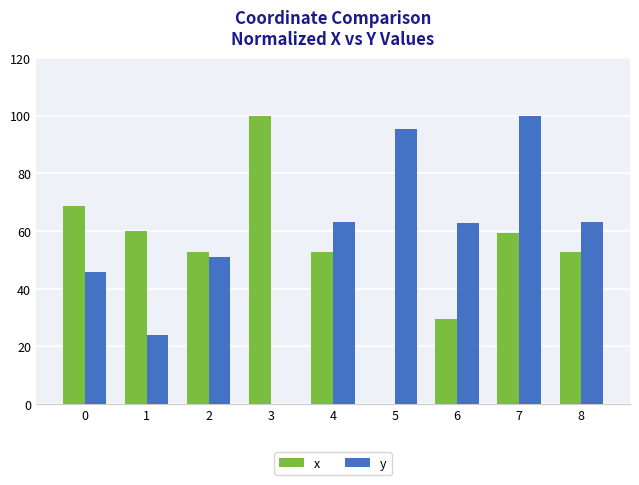

Between 0 and 5, which series saw the biggest shift?

x